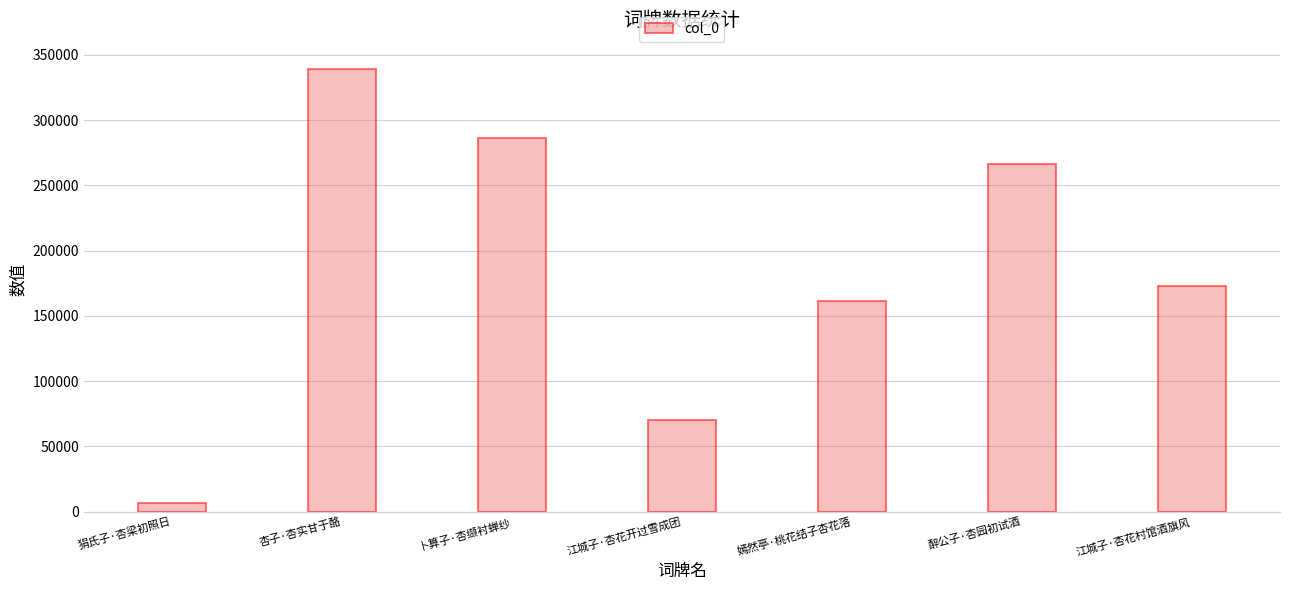

What is the change in value from 醉公子·杏园初试酒 to 江城子·杏花村馆酒旗风?

-93573